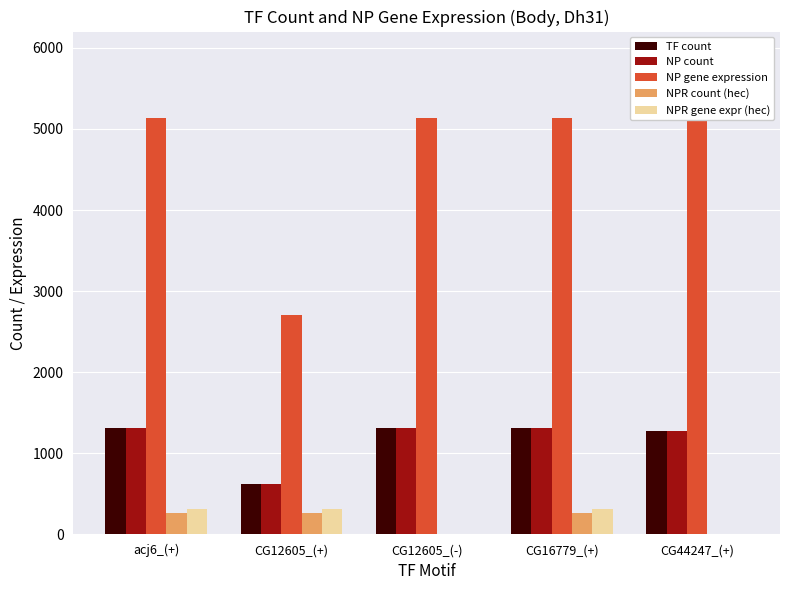

The value of NPR gene expr (hec) at CG16779_(+) is 312. True or false?

True